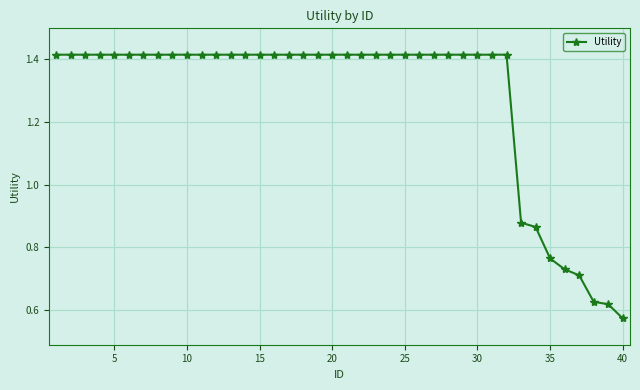

What is the sum of all values?

51.0